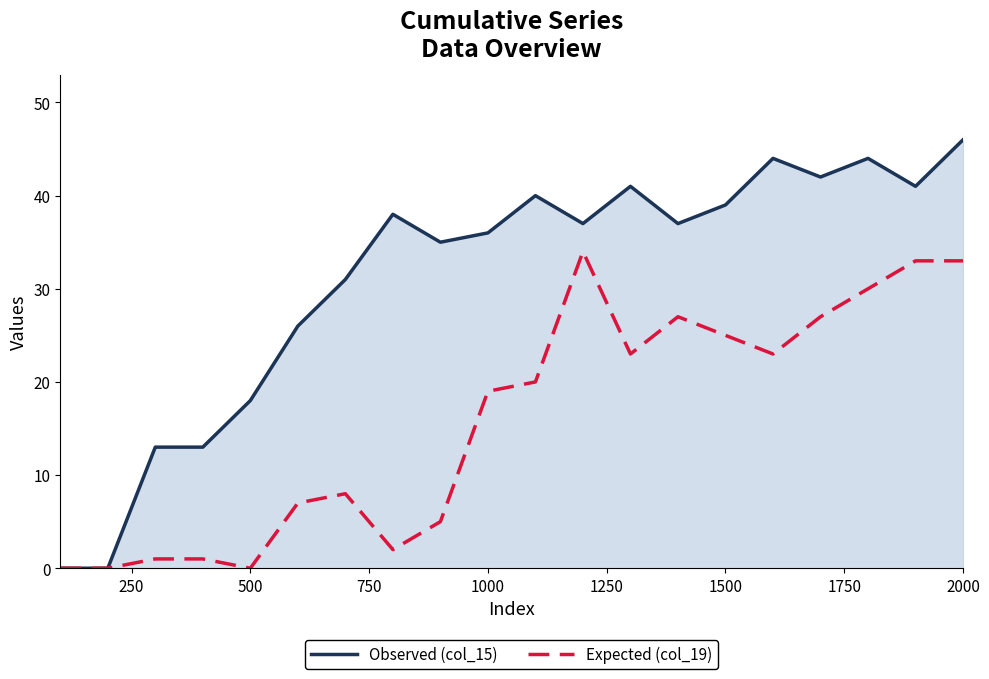

List the series in order of their peak value, highest first.

Observed (col_15), Expected (col_19)